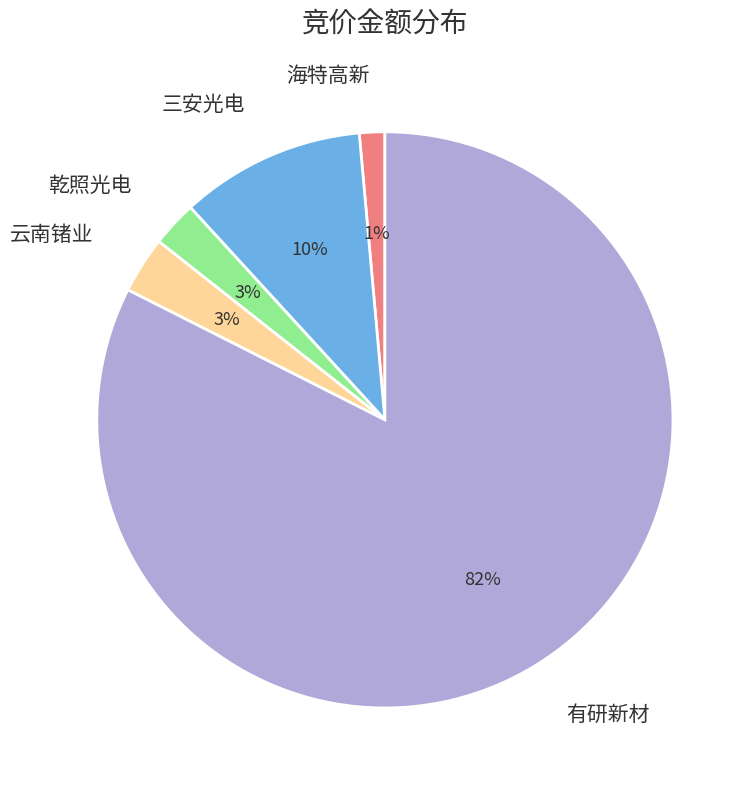

To the nearest percent, what portion does 三安光电 represent?

10%